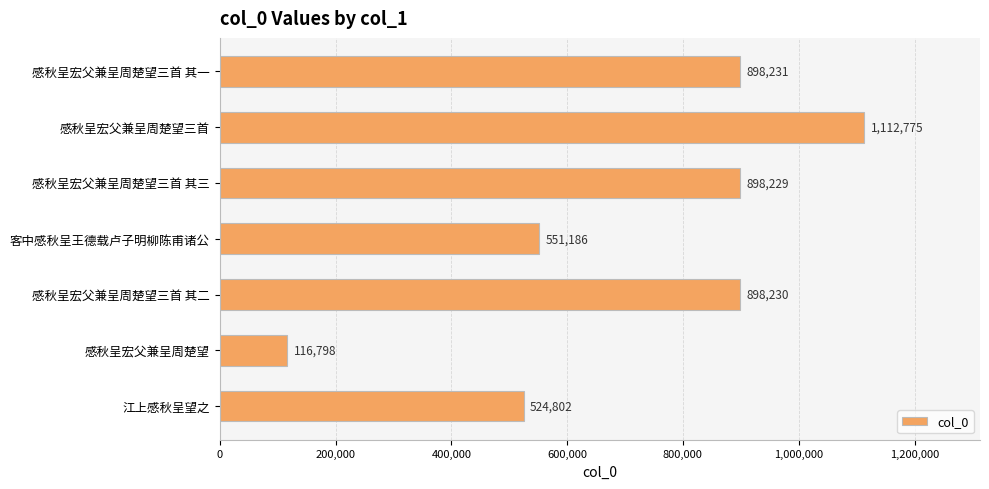

Rank the categories by value from highest to lowest.

感秋呈宏父兼呈周楚望三首, 感秋呈宏父兼呈周楚望三首 其一, 感秋呈宏父兼呈周楚望三首 其二, 感秋呈宏父兼呈周楚望三首 其三, 客中感秋呈王德载卢子明柳陈甫诸公, 江上感秋呈望之, 感秋呈宏父兼呈周楚望